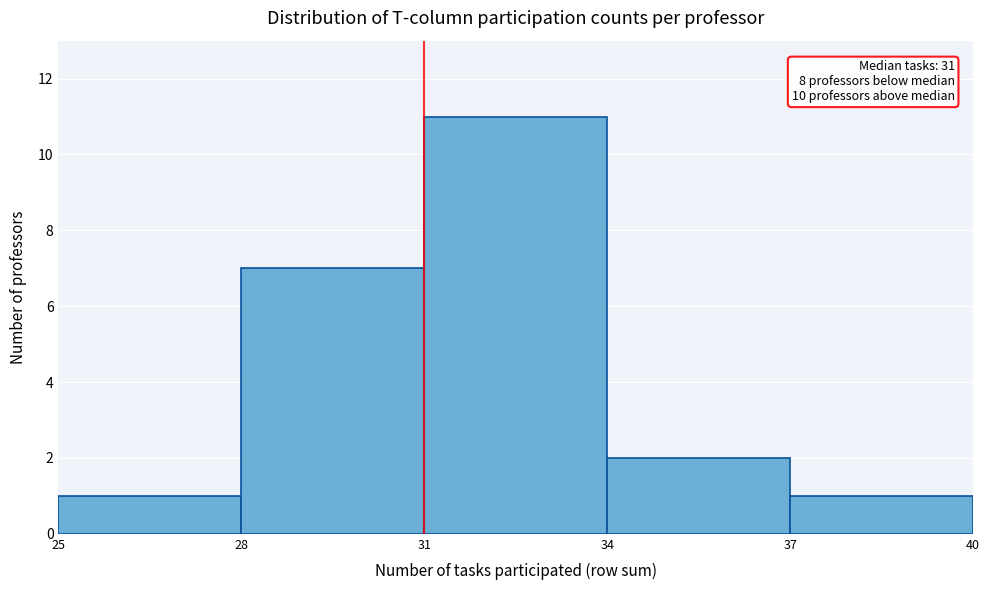

Over which range of the x-axis is the bar tallest?

31 to 34